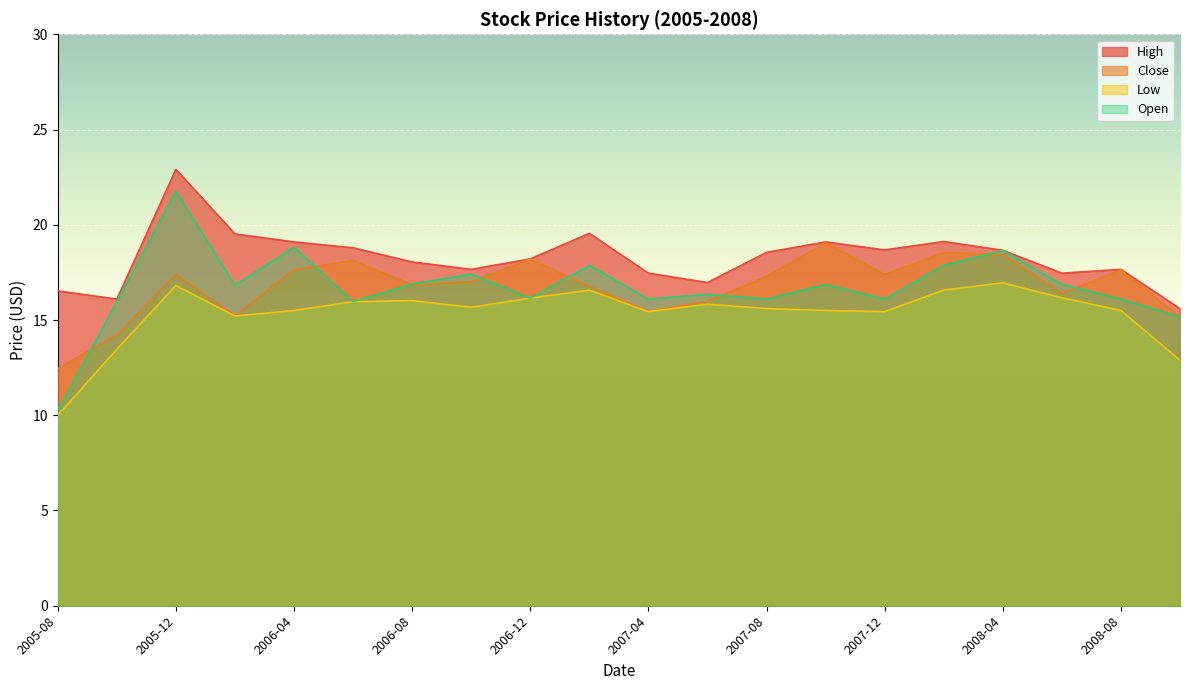

At which category does High reach its first local peak?

2005-12